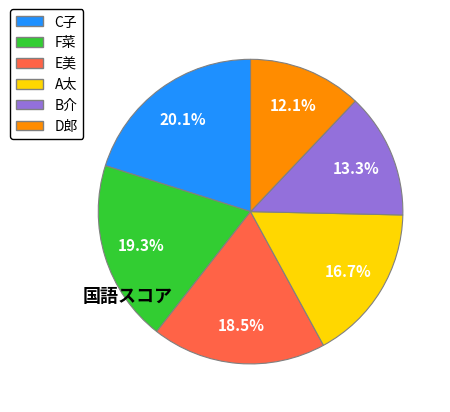

How many segments does this pie chart have?

6